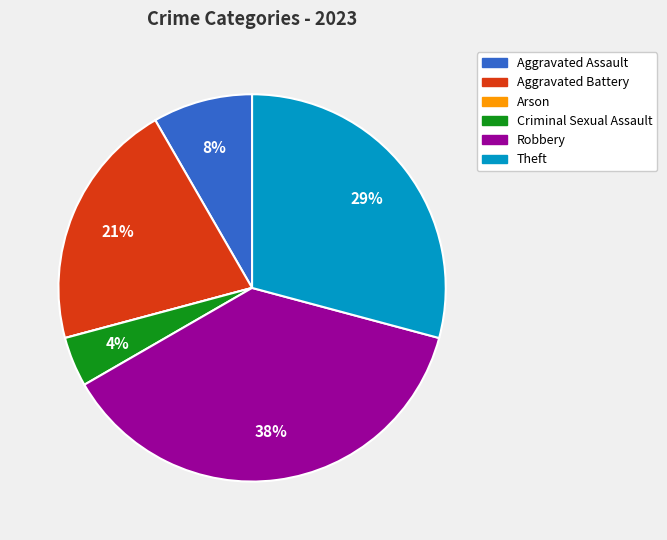

Which slice is the largest?

Robbery